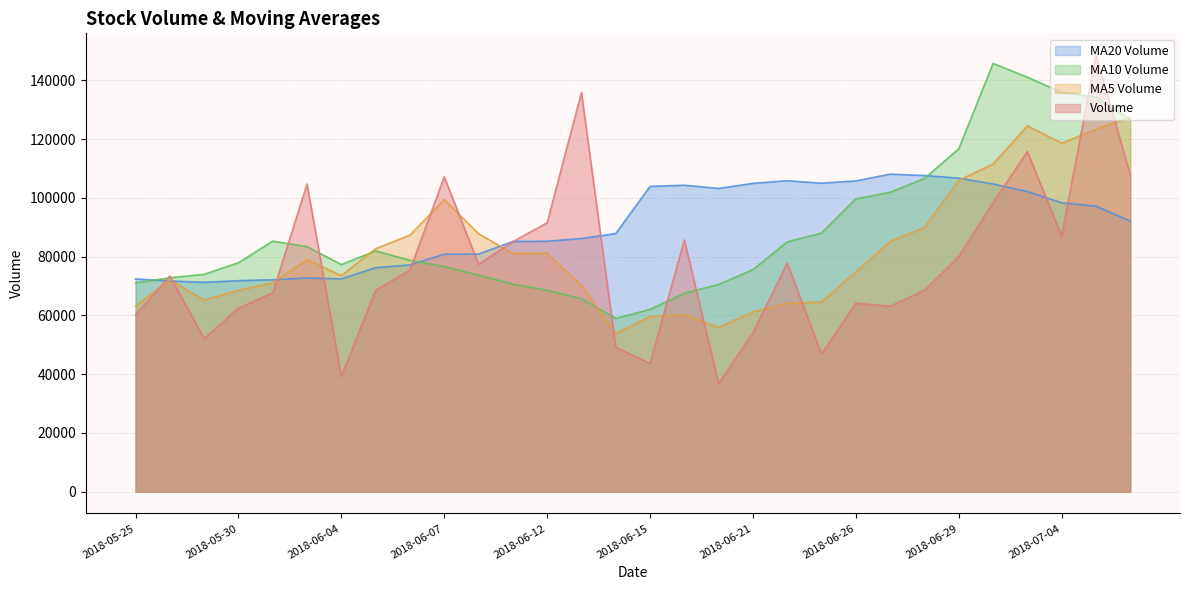

In v_ma10, how many points are higher than both neighbors (excluding endpoints)?

3